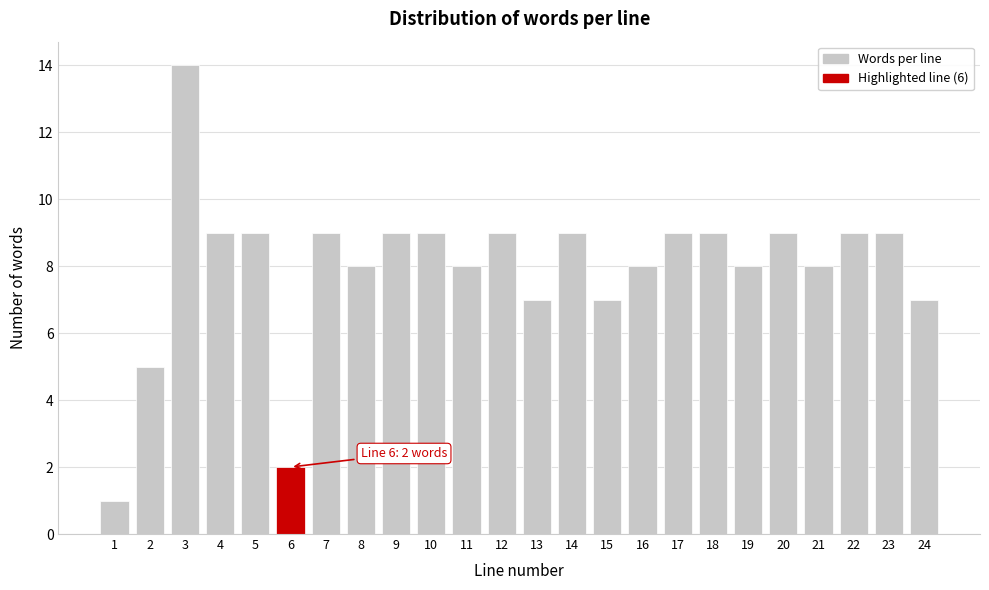

Reading left to right, list all the values displayed in this chart.

1	5	14	9	9	2	9	8	9	9	8	9	7	9	7	8	9	9	8	9	8	9	9	7